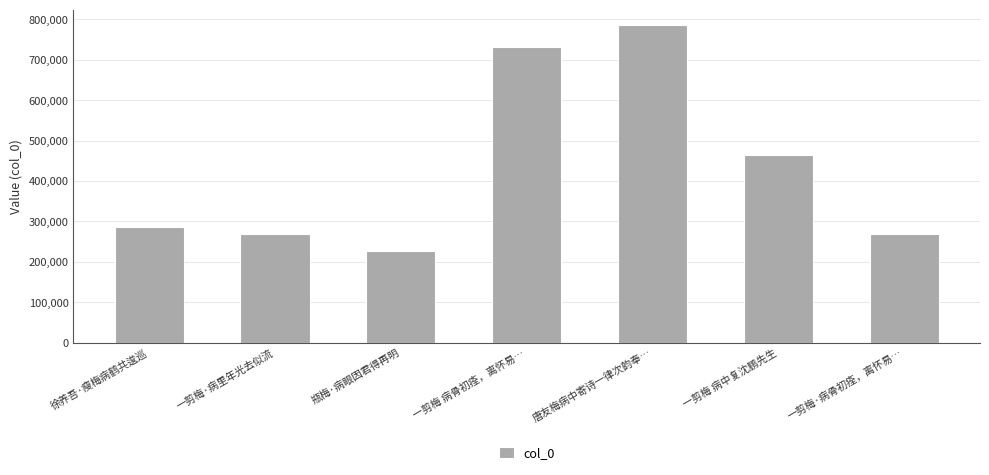

Approximately how many times larger is the value at 一剪梅 病中复沈鹏先生 compared to 一剪梅·病骨初痊，离怀易…?

1.7